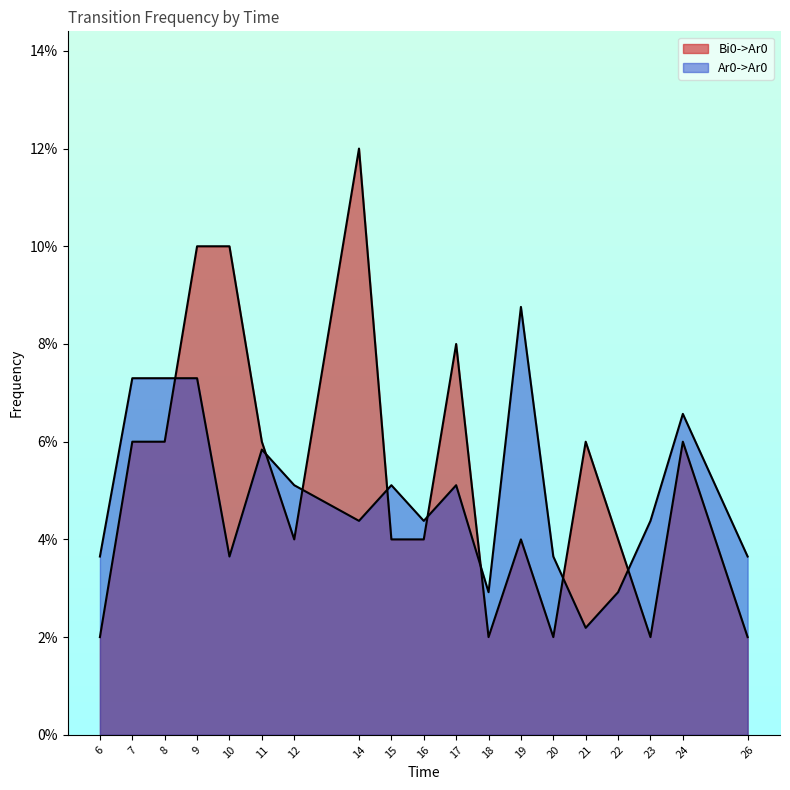

Between 21 and 22, which series saw the biggest shift?

Bi0->Ar0